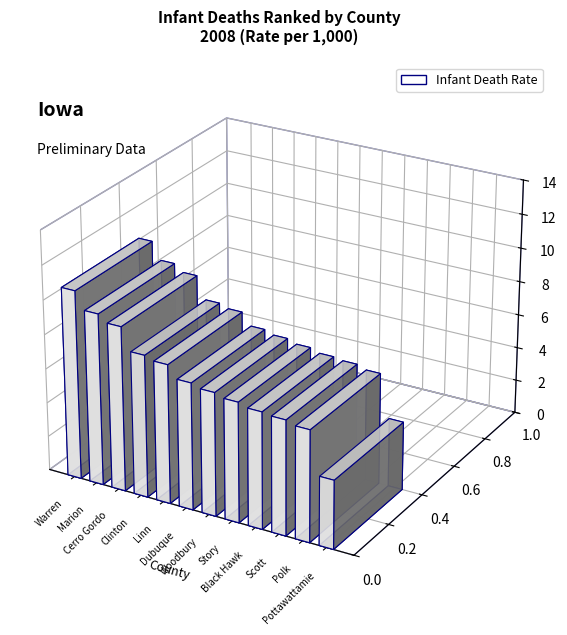

Reading right to left, what are all the values shown in this chart?

Pottawattamie=4.0	Polk=6.5	Scott=6.7	Black Hawk=6.8	Story=7.0	Woodbury=7.2	Dubuque=7.4	Linn=8.1	Clinton=8.3	Cerro Gordo=9.6	Marion=10.0	Warren=11.0